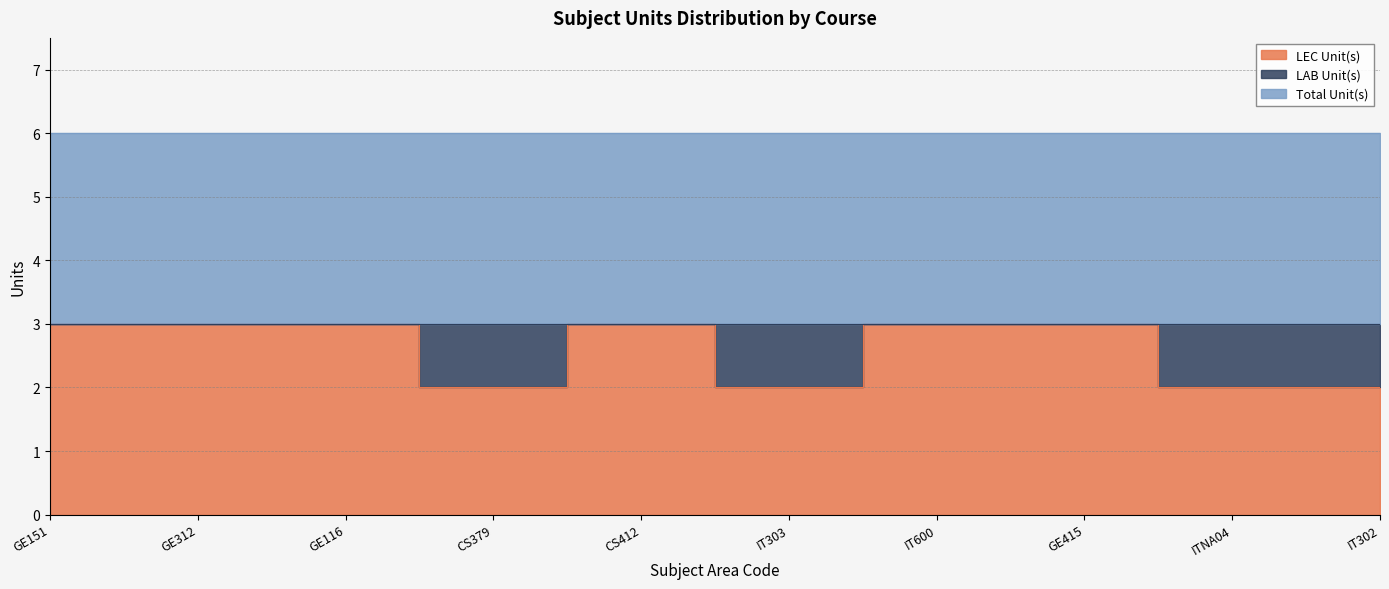

What is the difference between the second highest and minimum values in the LEC Unit(s) series?

1